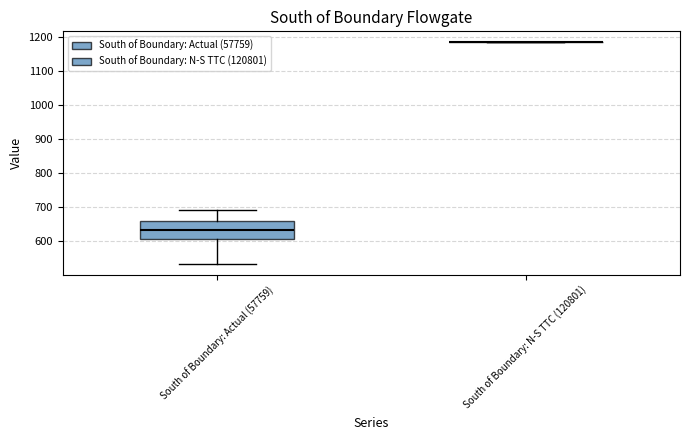

Reading left to right, transcribe this box plot: for each box, give where its median line is, the range the box spans, and where its two whiskers end, as read against the y-axis. The values are not printed on the chart, so give them approximately, as read against the axis.

South of Boundary: Actual (57759): median 630, box 610 to 660, whiskers 530 to 690
South of Boundary: N-S TTC (120801): box collapsed to a line at 1190, whiskers 1190 to 1190